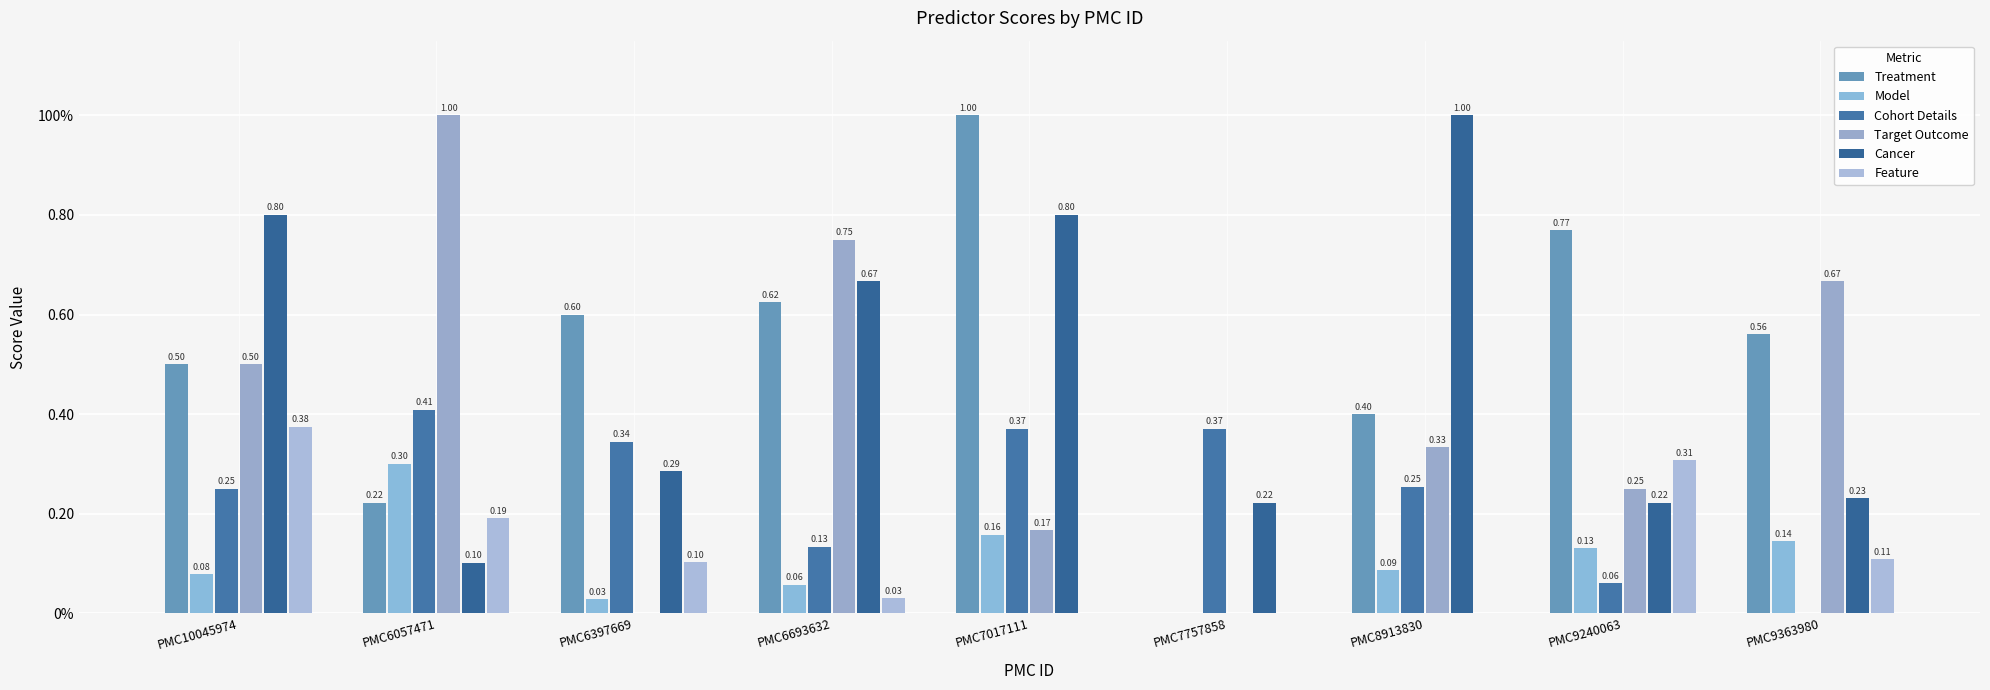

What are all the series names shown in the legend?

Treatment, Model, Cohort Details, Target Outcome, Cancer, Feature